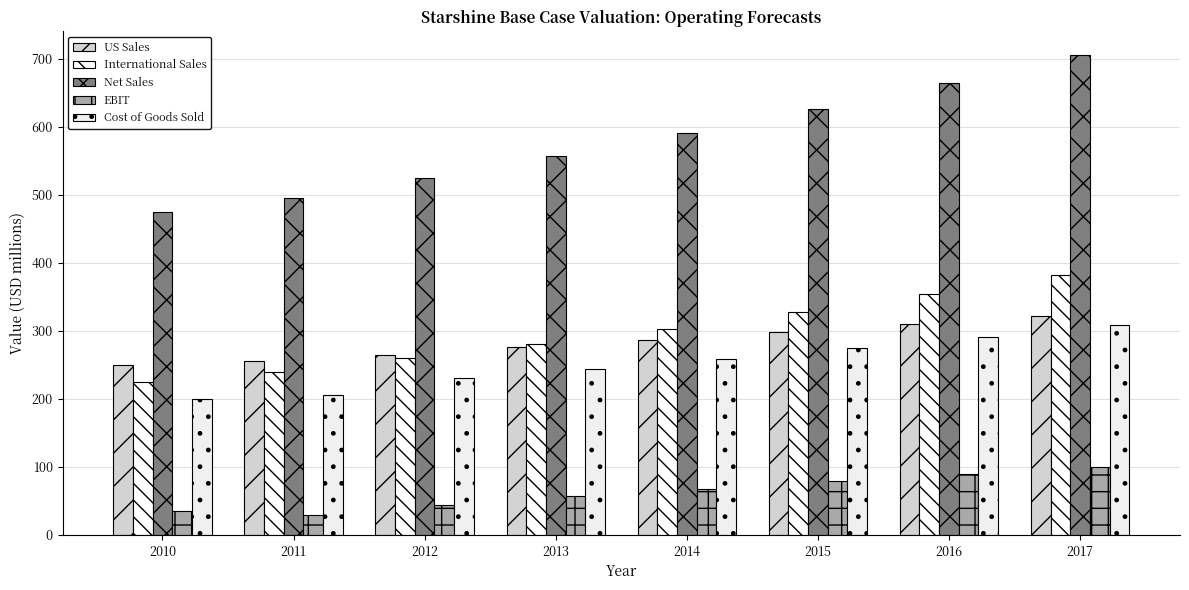

Does the chart contain any negative values?

No